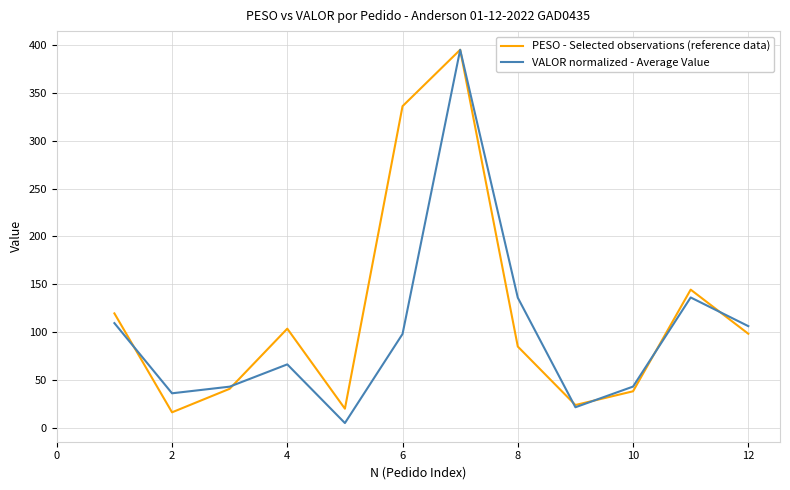

List the series in order of their overall mean, highest first.

PESO - Selected observations (reference data), VALOR normalized - Average Value